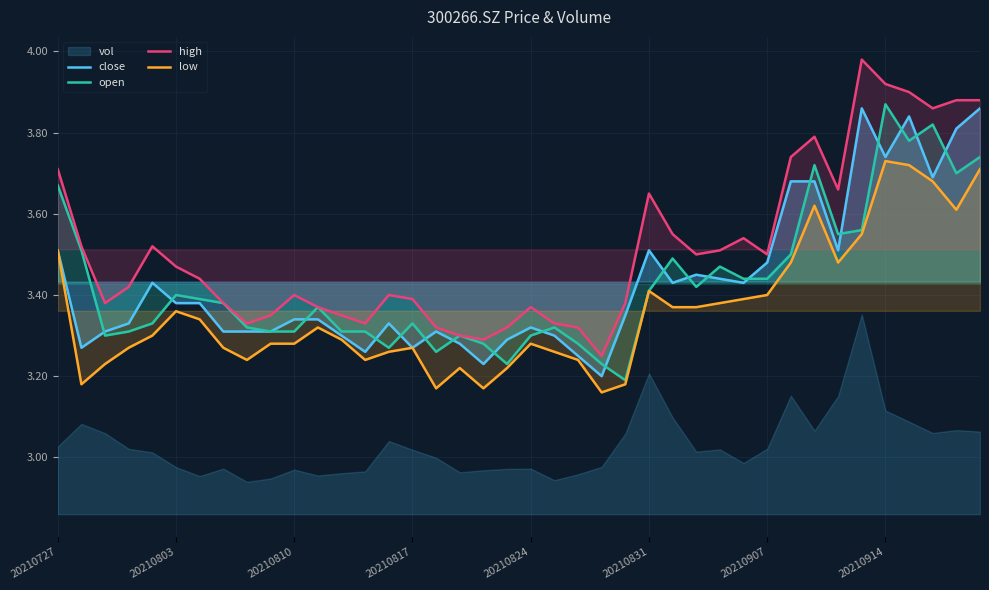

The high series shows 3.4 at 20210817. True or false?

True